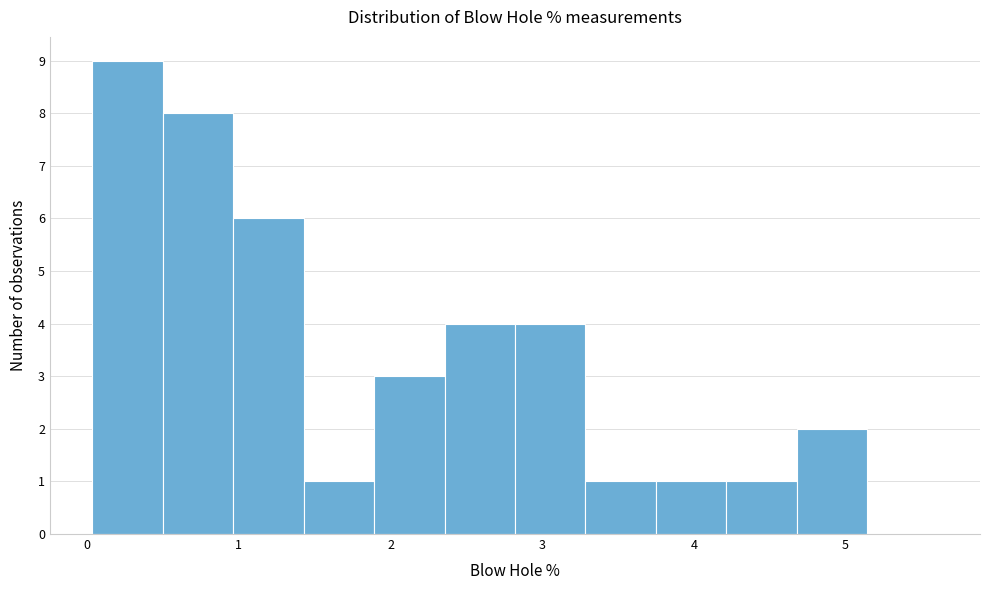

What is the height of the bar covering 1.4 to 1.9 on the x-axis? Neither the bar edges nor the heights are printed on the chart, so give them approximately, as read against the axes.

1